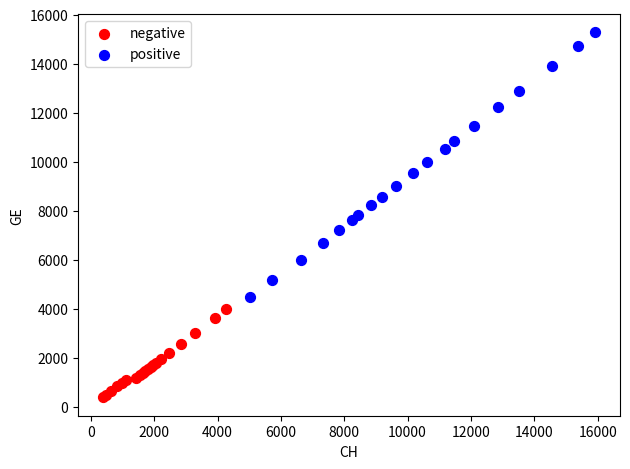

Which series reaches the maximum Y coordinate?

positive